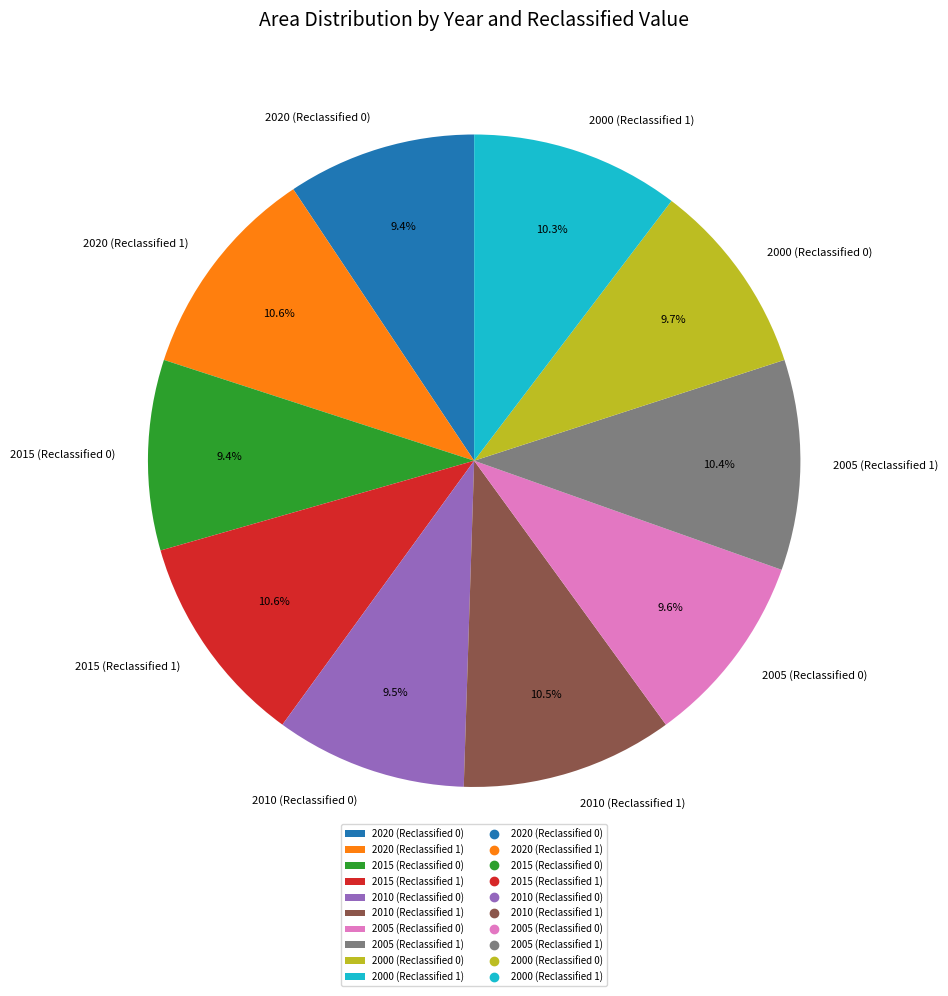

To the nearest percent, what is the difference between the 2015 (Reclassified 1) and 2010 (Reclassified 0) slice percentages?

1%